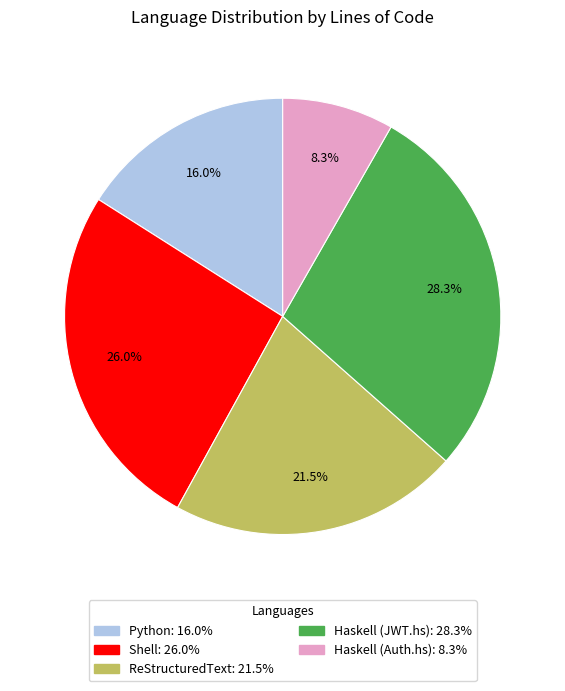

Count the number of slices in the pie.

5